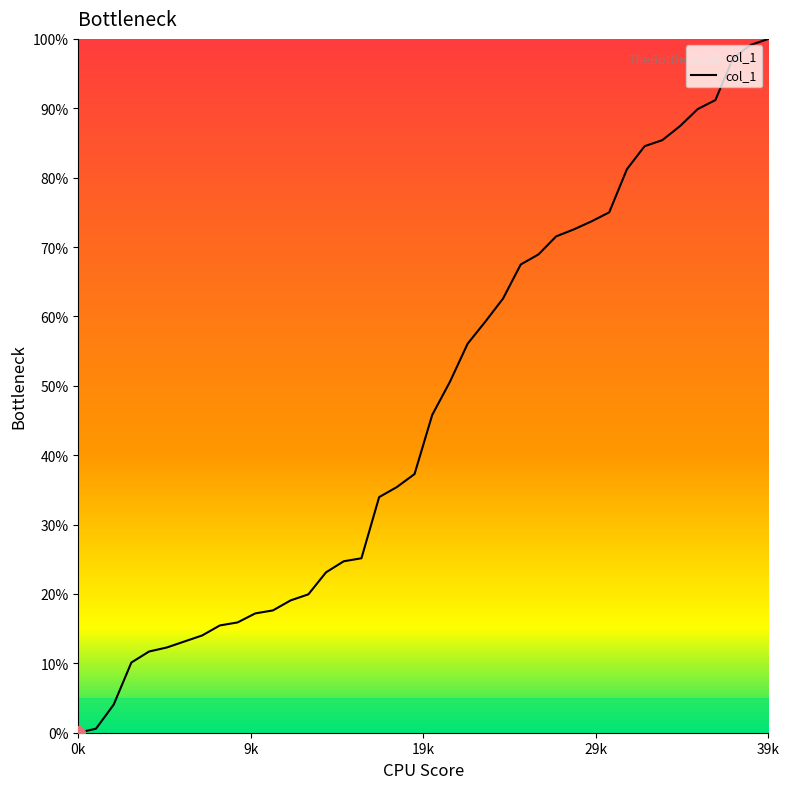

What is the maximum value shown in the chart?

100.0